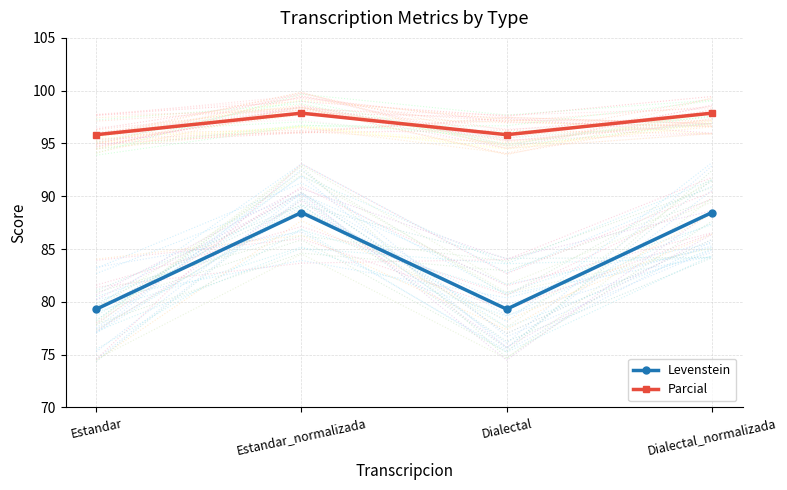

True or false: Levenstein has more than 2 interior local peaks.

False